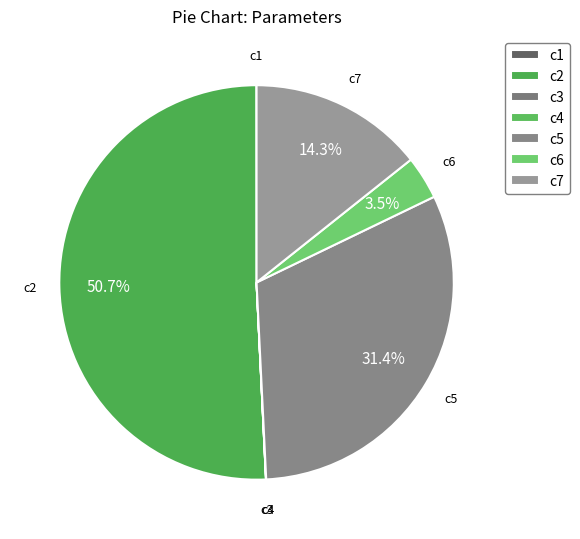

What percentage is the c5 slice, to the nearest percent?

31%